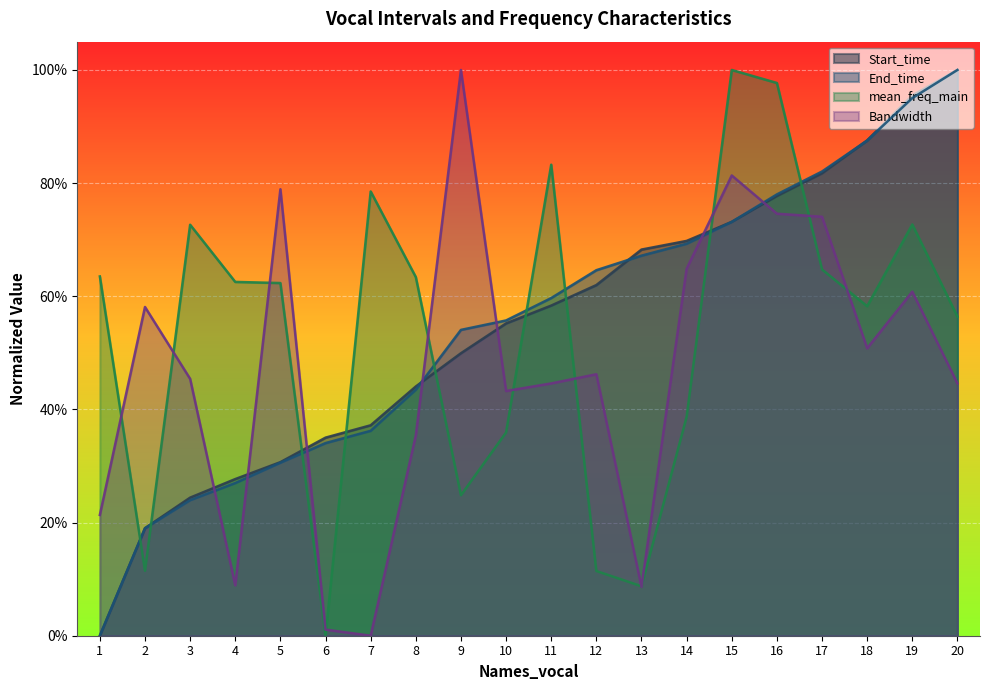

After their last crossing, which series has the higher values: Start_time or End_time?

Start_time